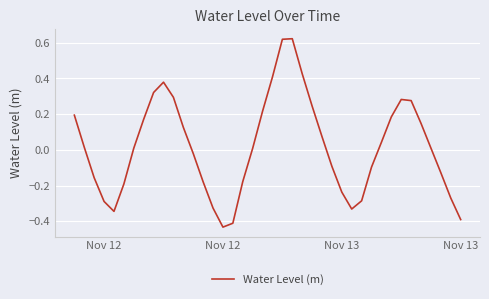

What is the difference between the maximum and minimum values?

1.1